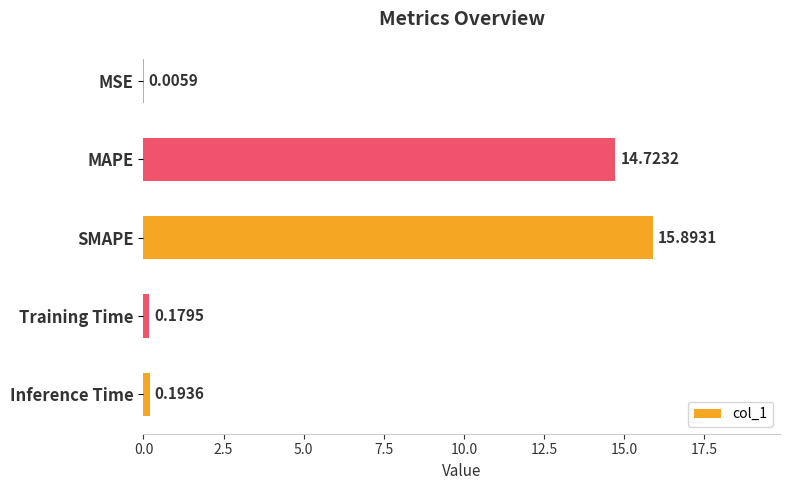

What is the sum of the values at MAPE and Training Time?

14.9